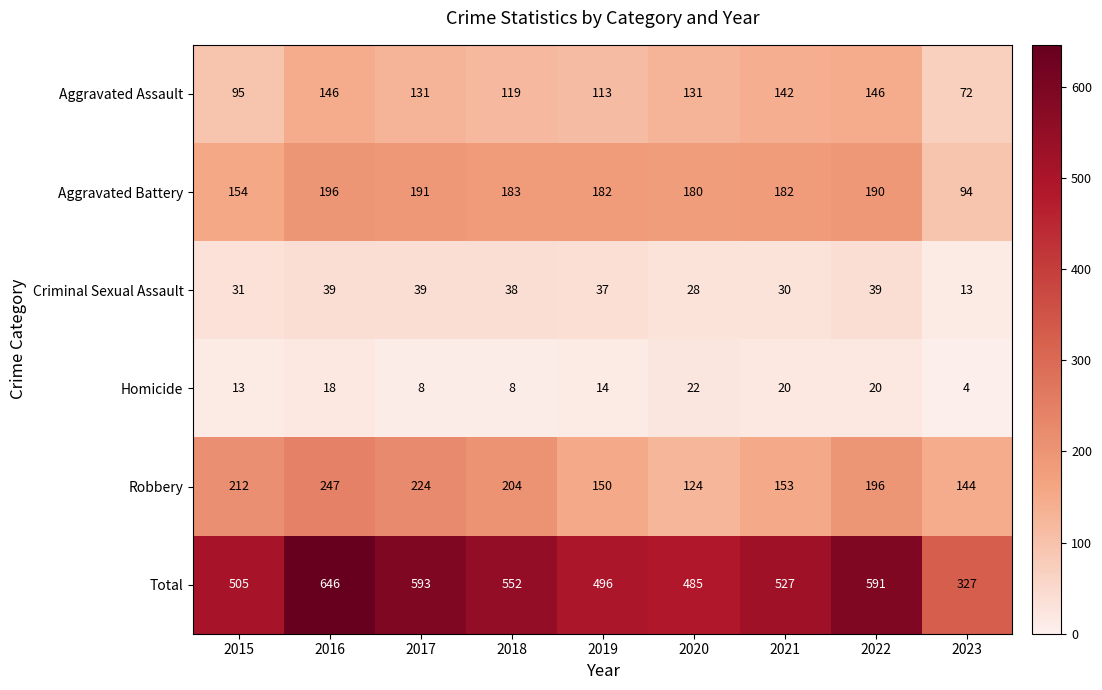

Rank the series at 2016 from highest to lowest value.

Total, Robbery, Aggravated Battery, Aggravated Assault, Criminal Sexual Assault, Homicide